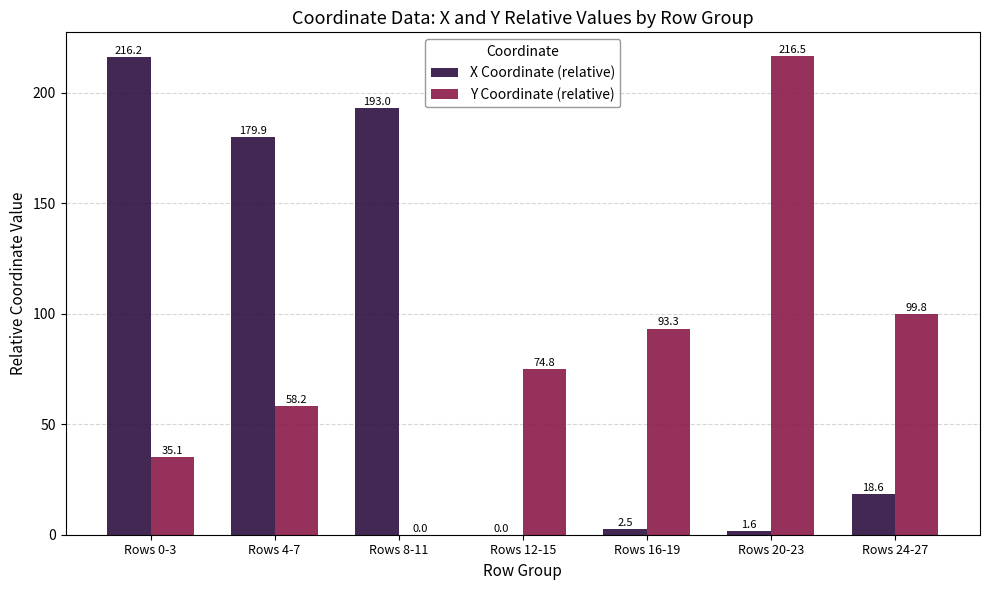

At which label is Y Coordinate (relative) closest to 108?

Rows 24-27